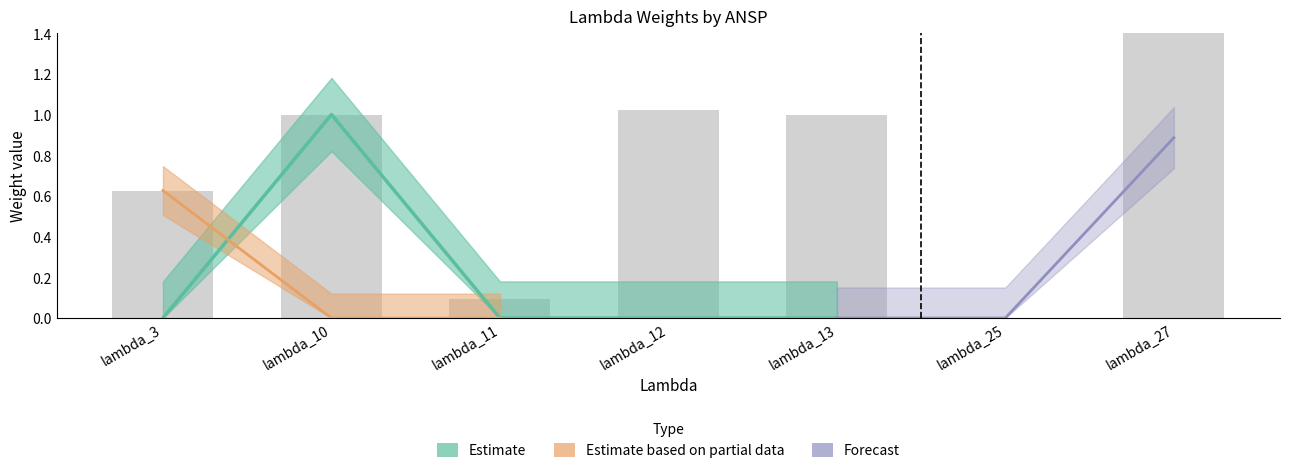

Count the M-NAV values in the range 0 to 1.

7